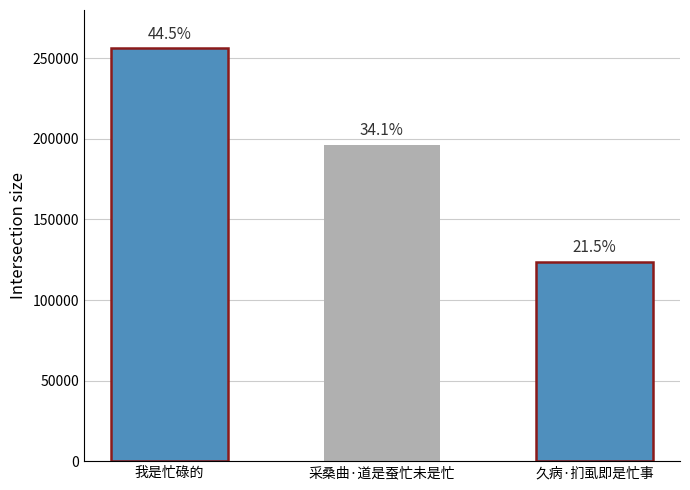

Where does the data first go above 196244?

我是忙碌的